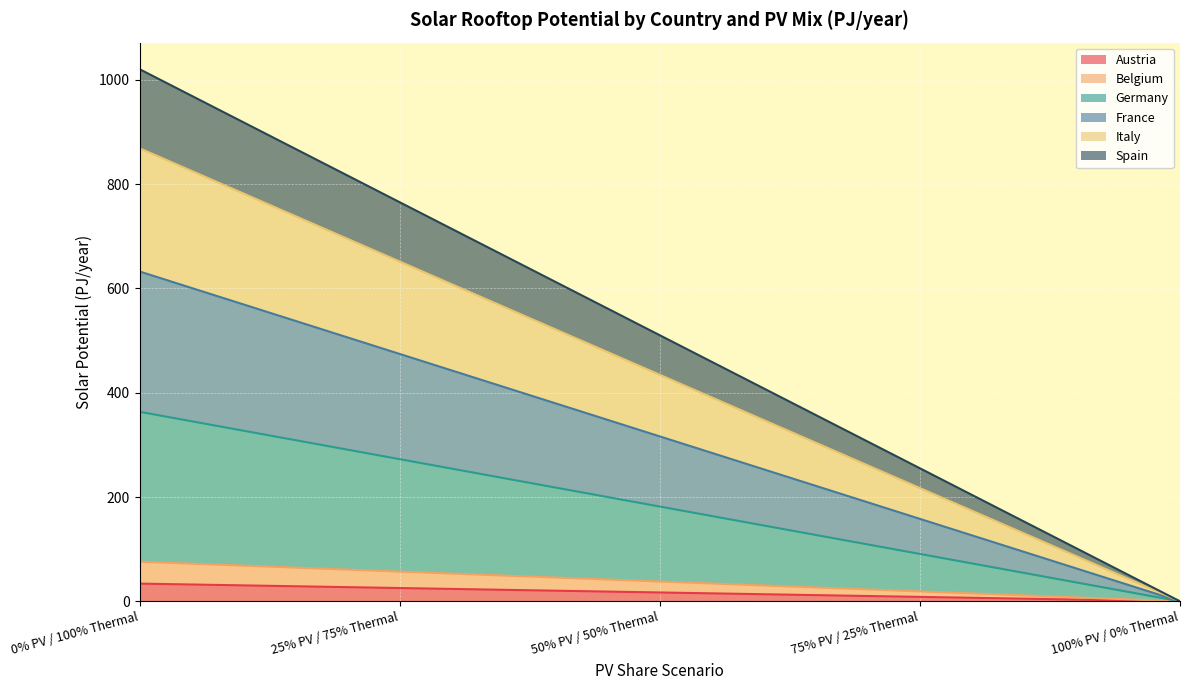

What is the highest value of the Austria series?

34.0